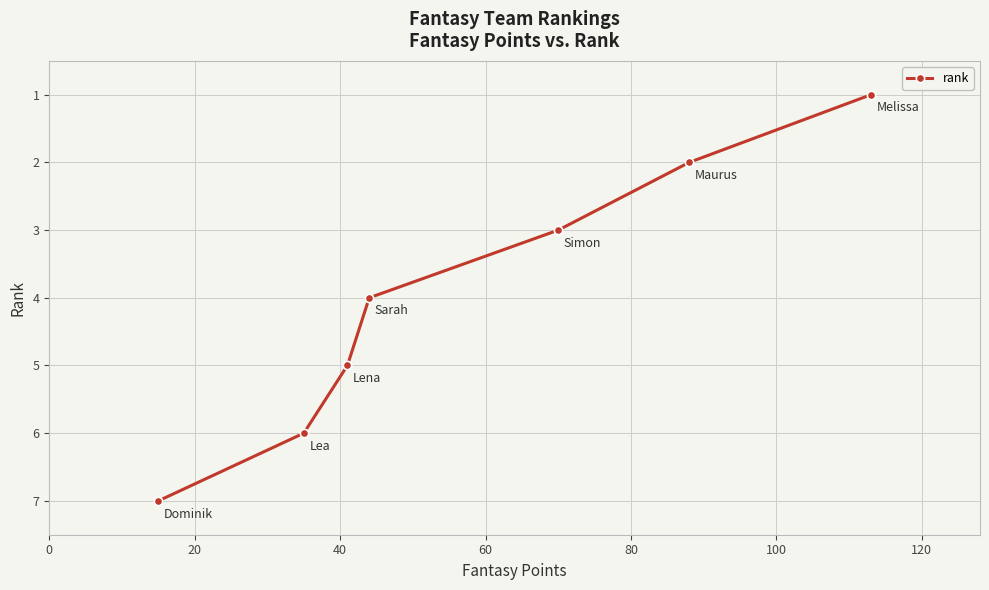

Reading left to right, extract all data points from this chart.

7	6	5	4	3	2	1